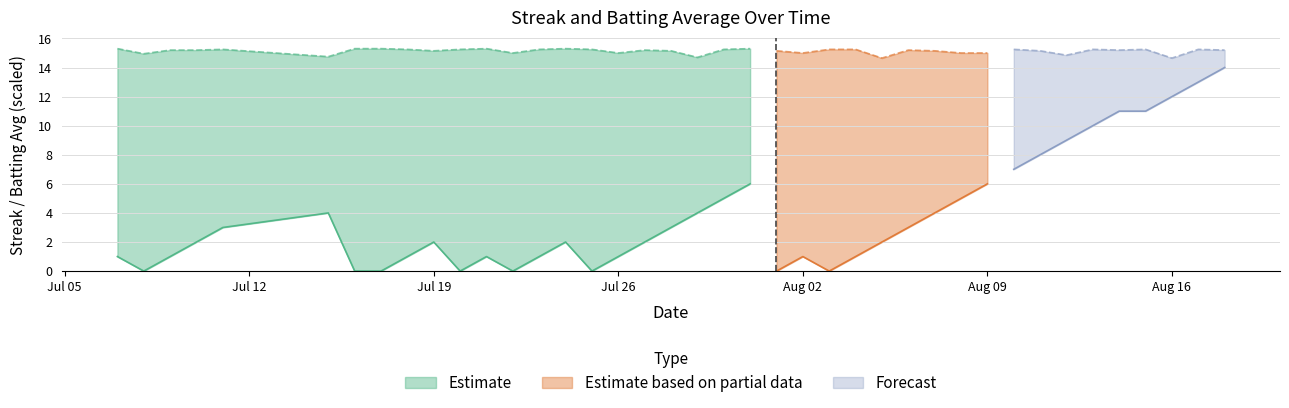

Is it true that Streak equals 7.0 at 20?

False